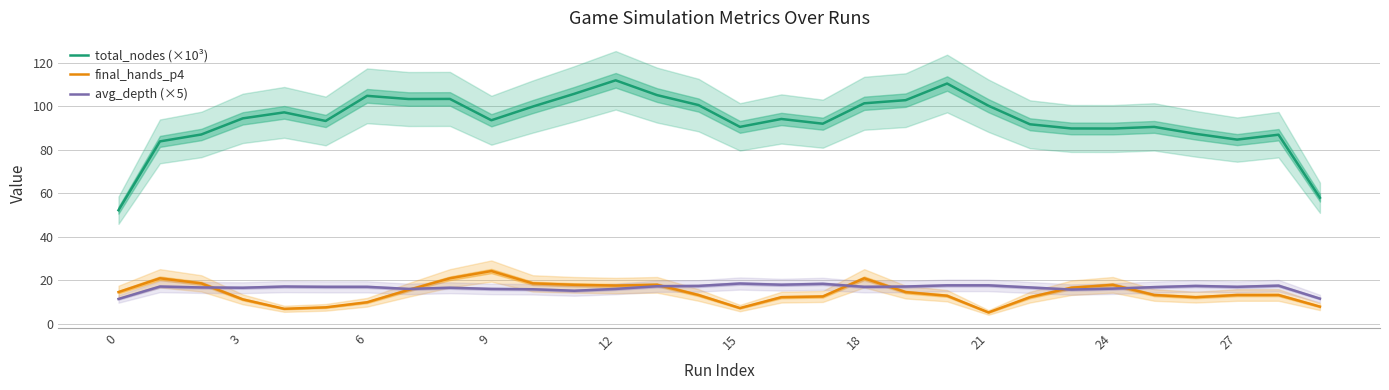

True or false: total_nodes (×10³) and final_hands_p4 cross at least once.

False